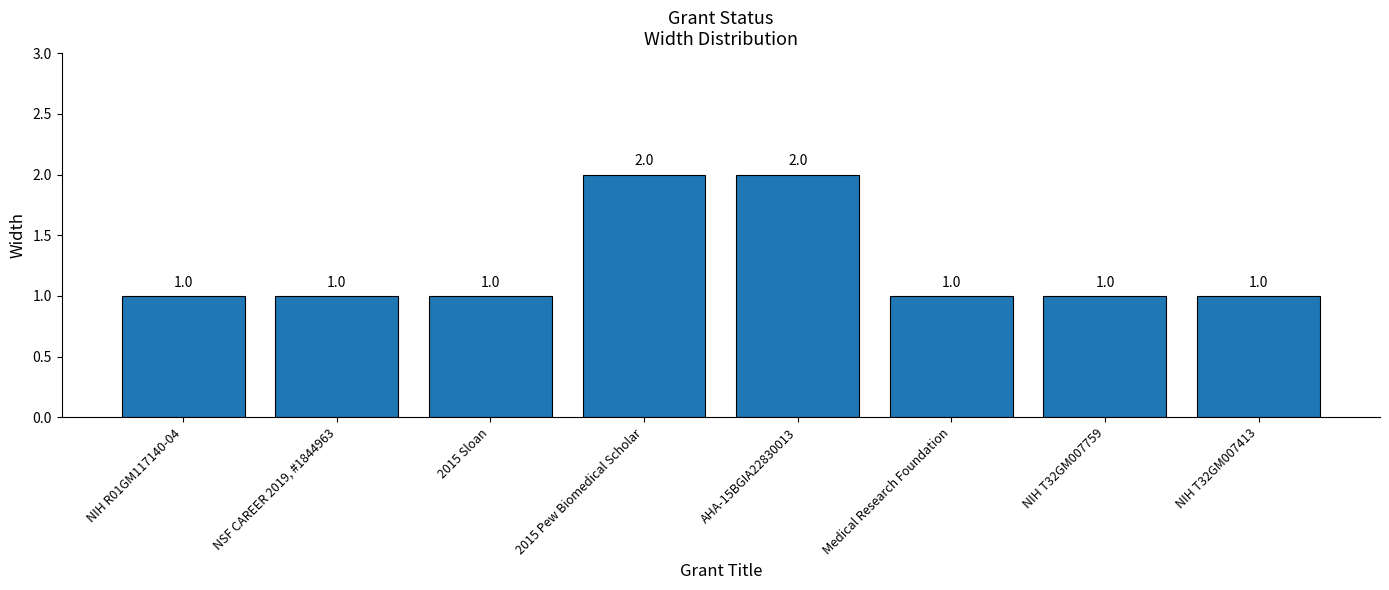

The chart shows a value of 1 at NSF CAREER 2019, #1844963. True or false?

True